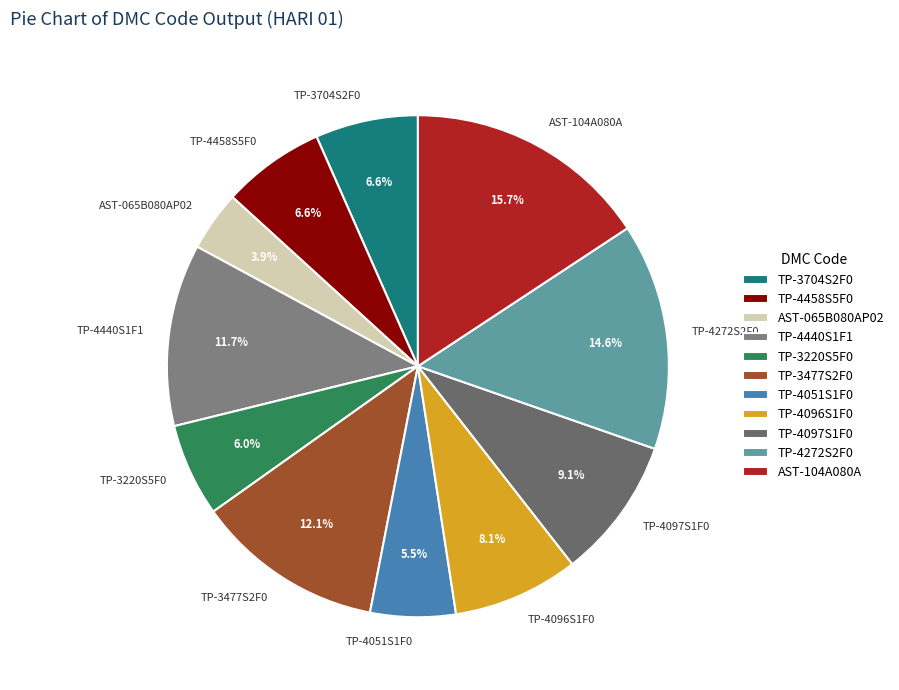

Between TP-4051S1F0 and TP-4458S5F0, which is larger?

TP-4458S5F0